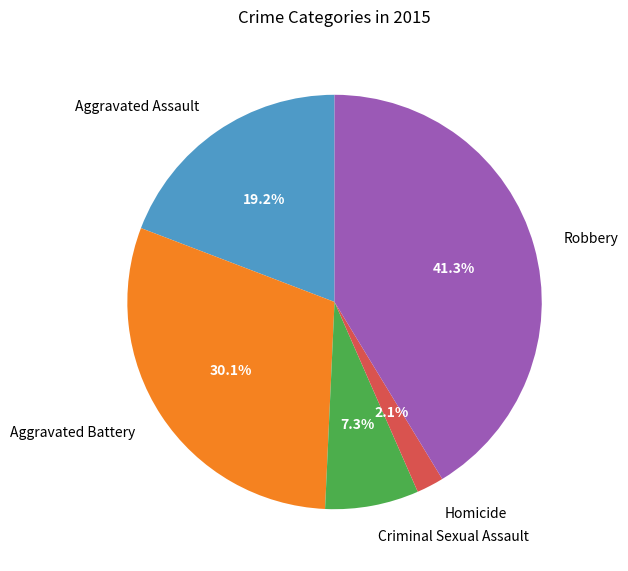

To the nearest percent, what is the difference between the Criminal Sexual Assault and Aggravated Battery slice percentages?

23%